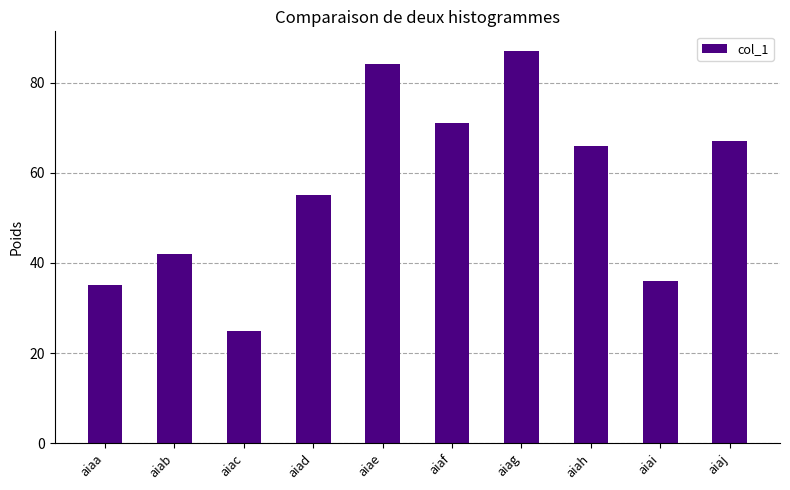

Are the bars horizontal?

No